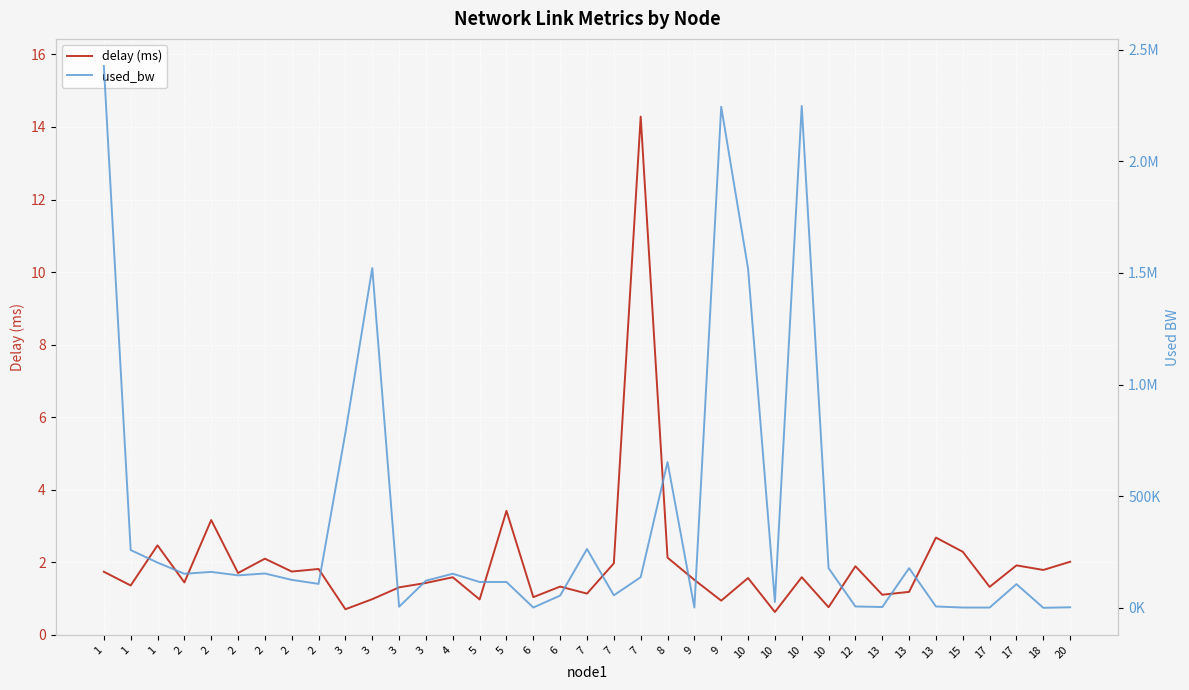

What is the highest value of the delay (ms) series?

14.3